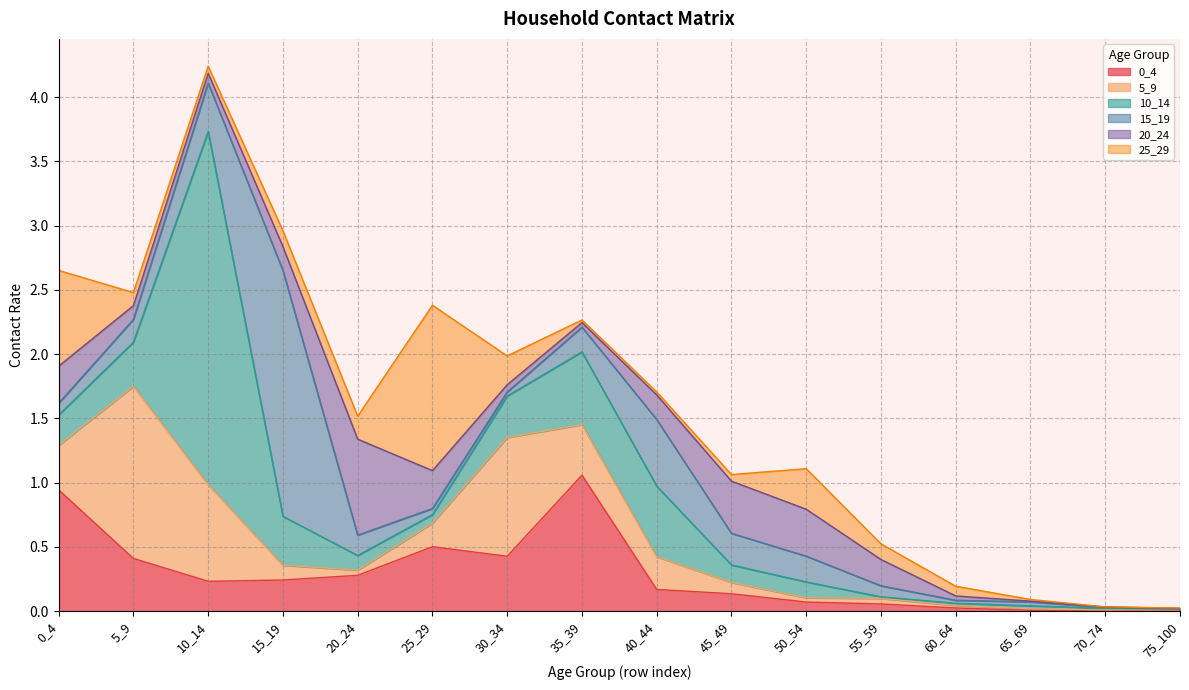

After their last crossing, which series has the higher values: 25_29 or 20_24?

20_24